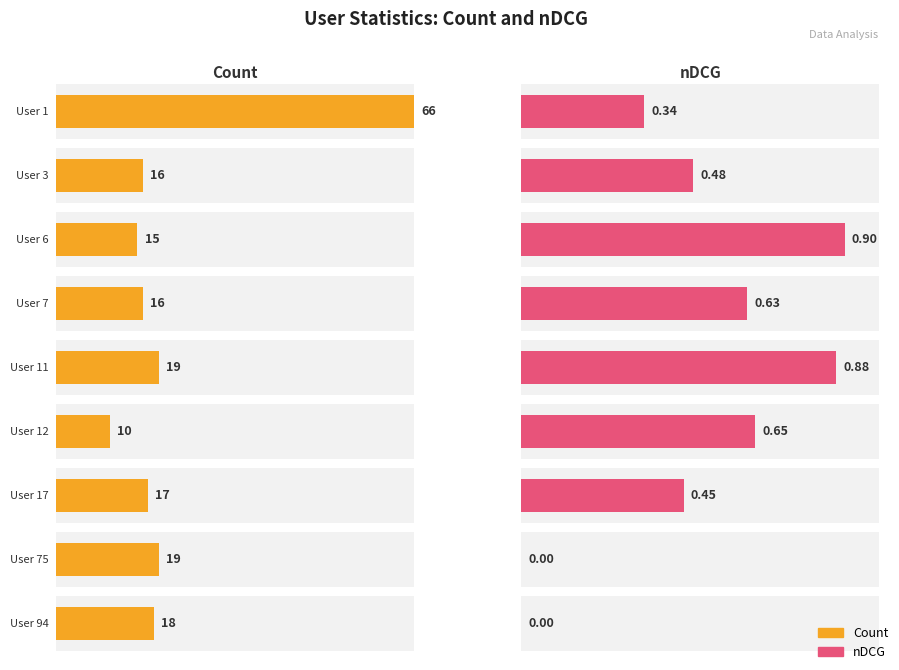

What are all the series names shown in the legend?

Count, nDCG